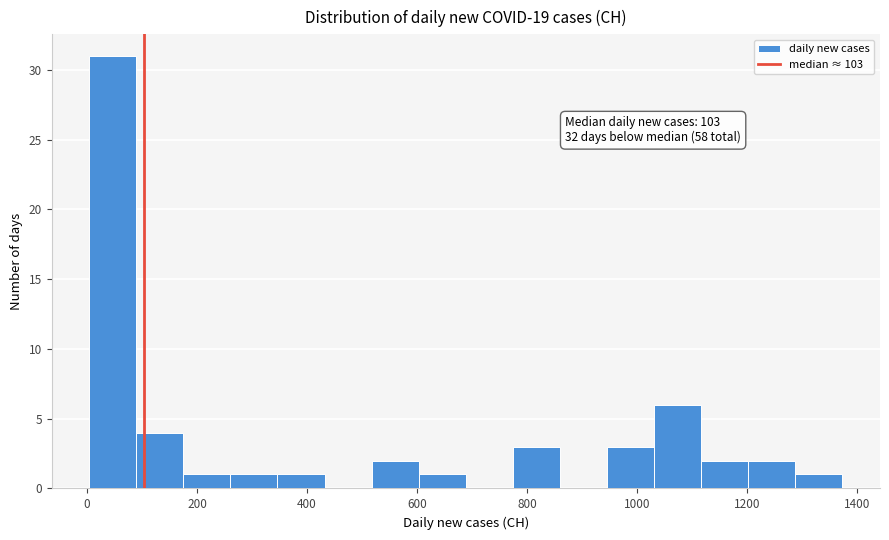

Over which range of the x-axis is the bar tallest?

0 to 80